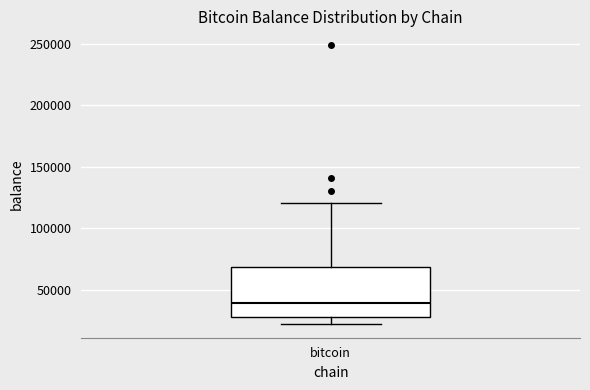

Transcribe this box plot: give where the median line is, the range the box spans, and where the two whiskers end, as read against the y-axis. The values are not printed on the chart, so give them approximately, as read against the axis.

median 40000, box 30000 to 70000, whiskers 20000 to 120000